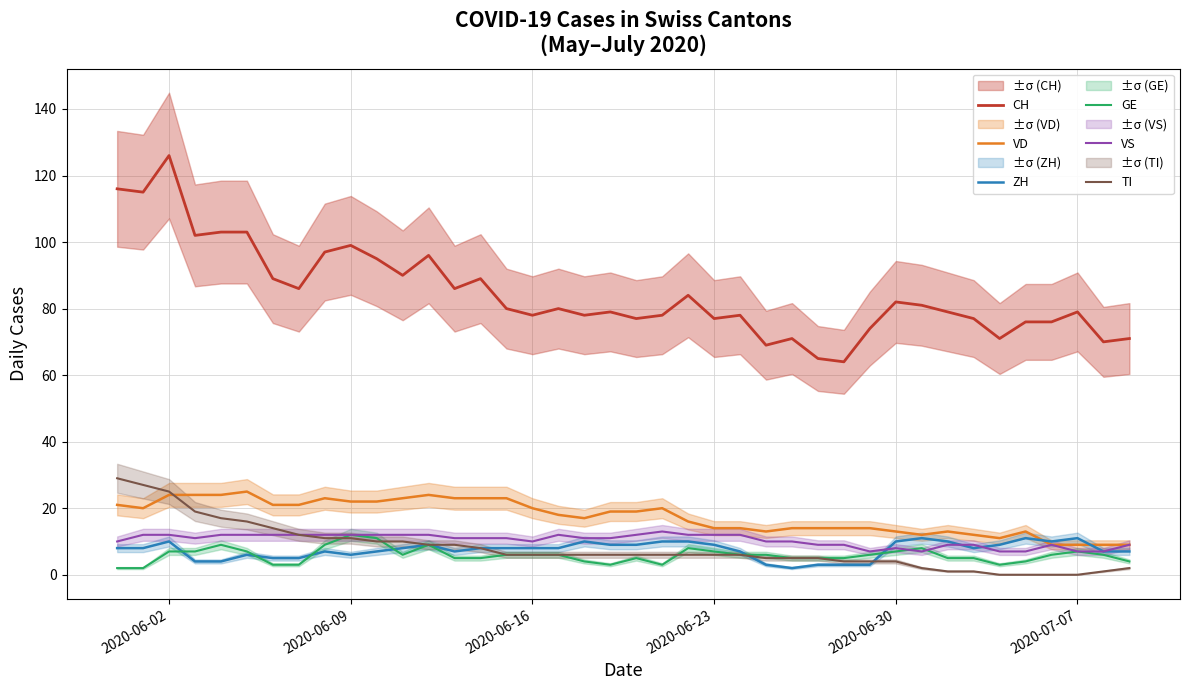

True or false: CH and VD cross at least once.

False